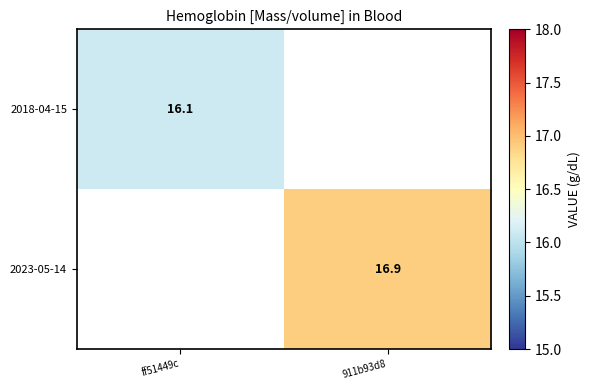

Is it true that 2023-05-14 equals 26.7 at 911b93d8?

False